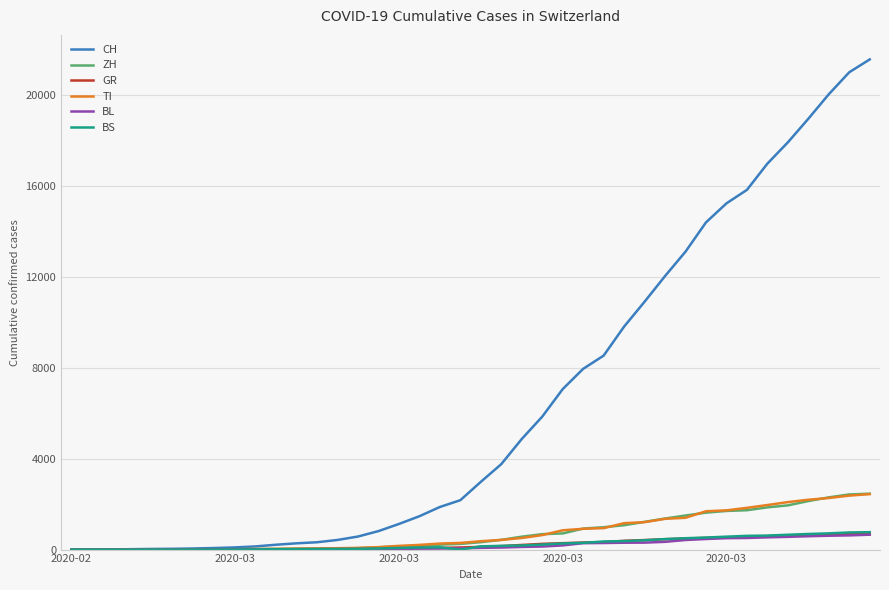

Which series has the widest spread of values?

CH